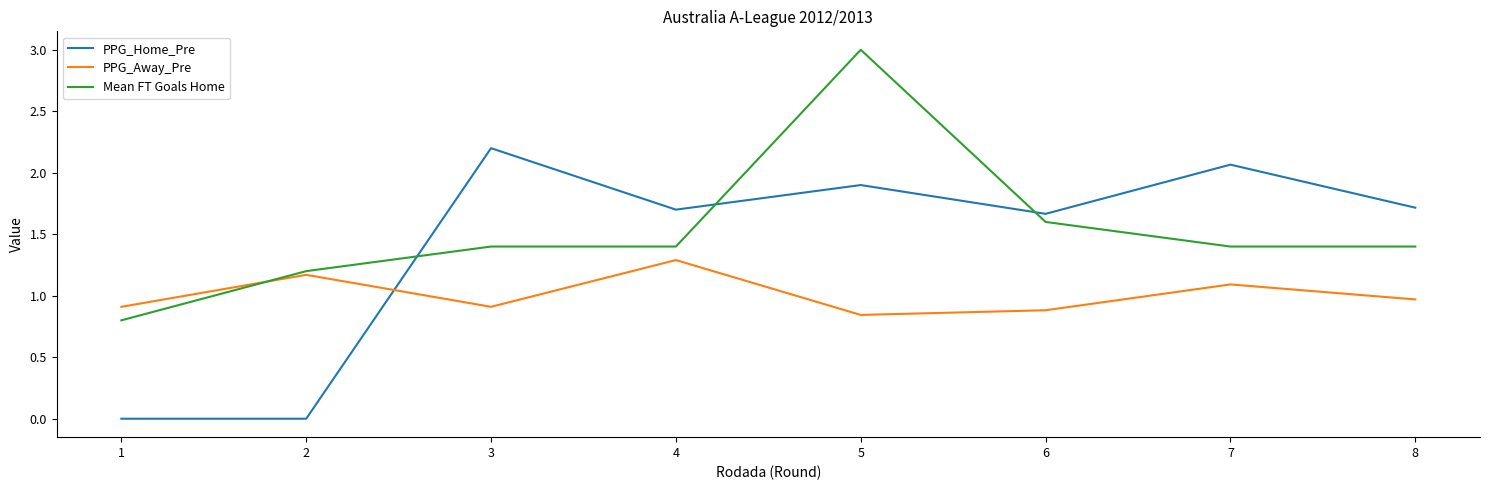

True or false: PPG_Home_Pre and PPG_Away_Pre intersect in this chart.

True